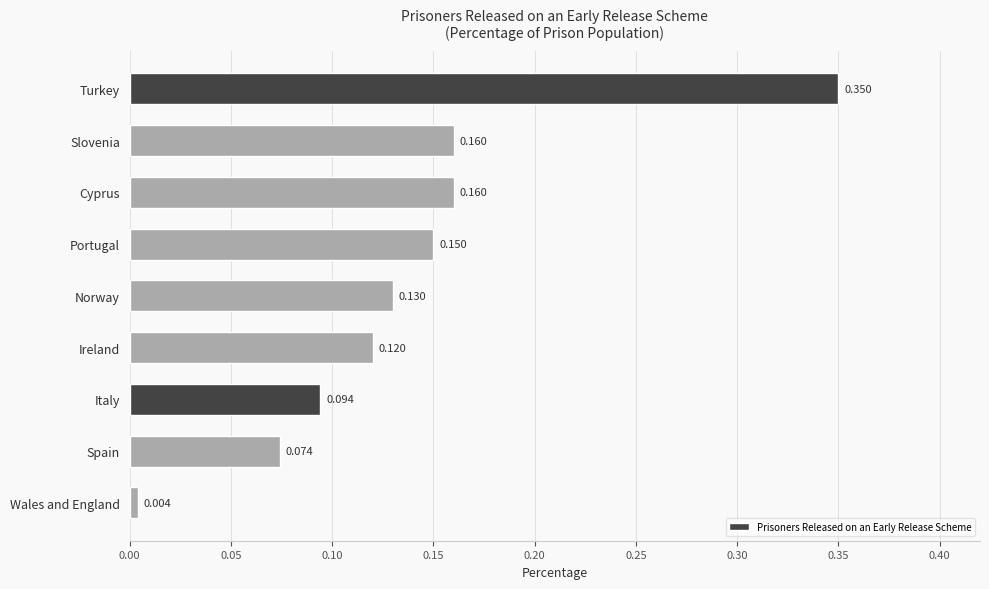

What is the label of the 5th bar from the bottom?

Norway